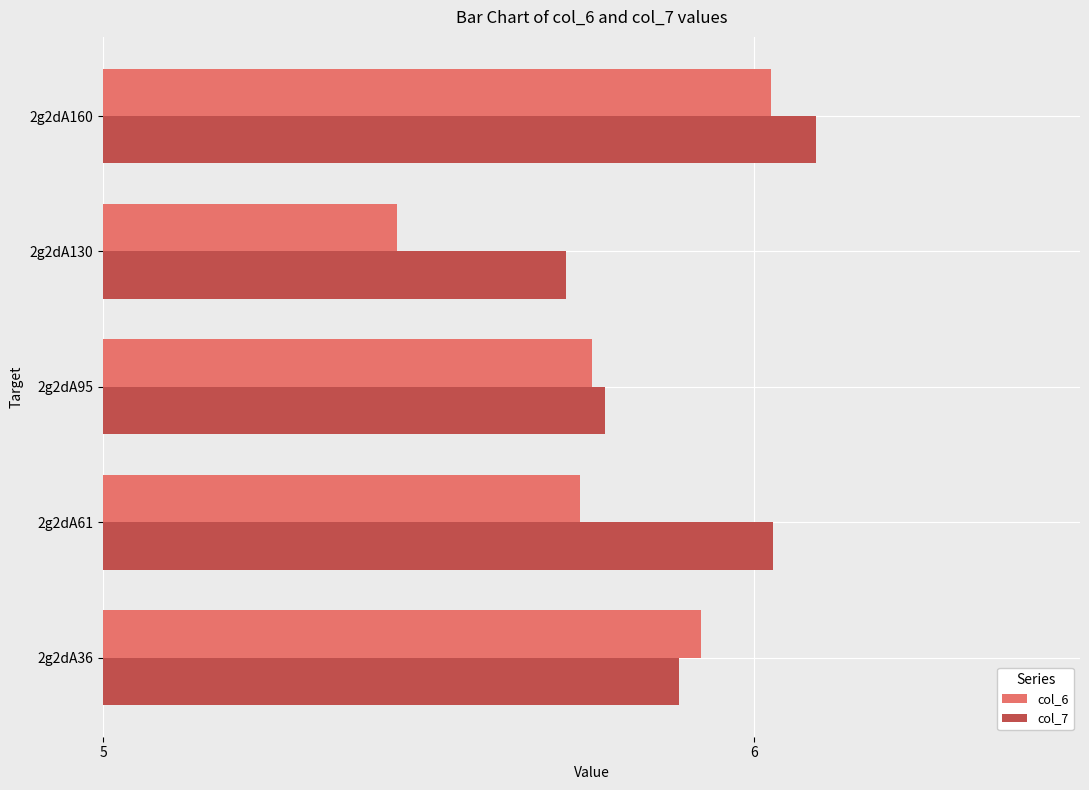

What is the greatest value displayed?

6.1